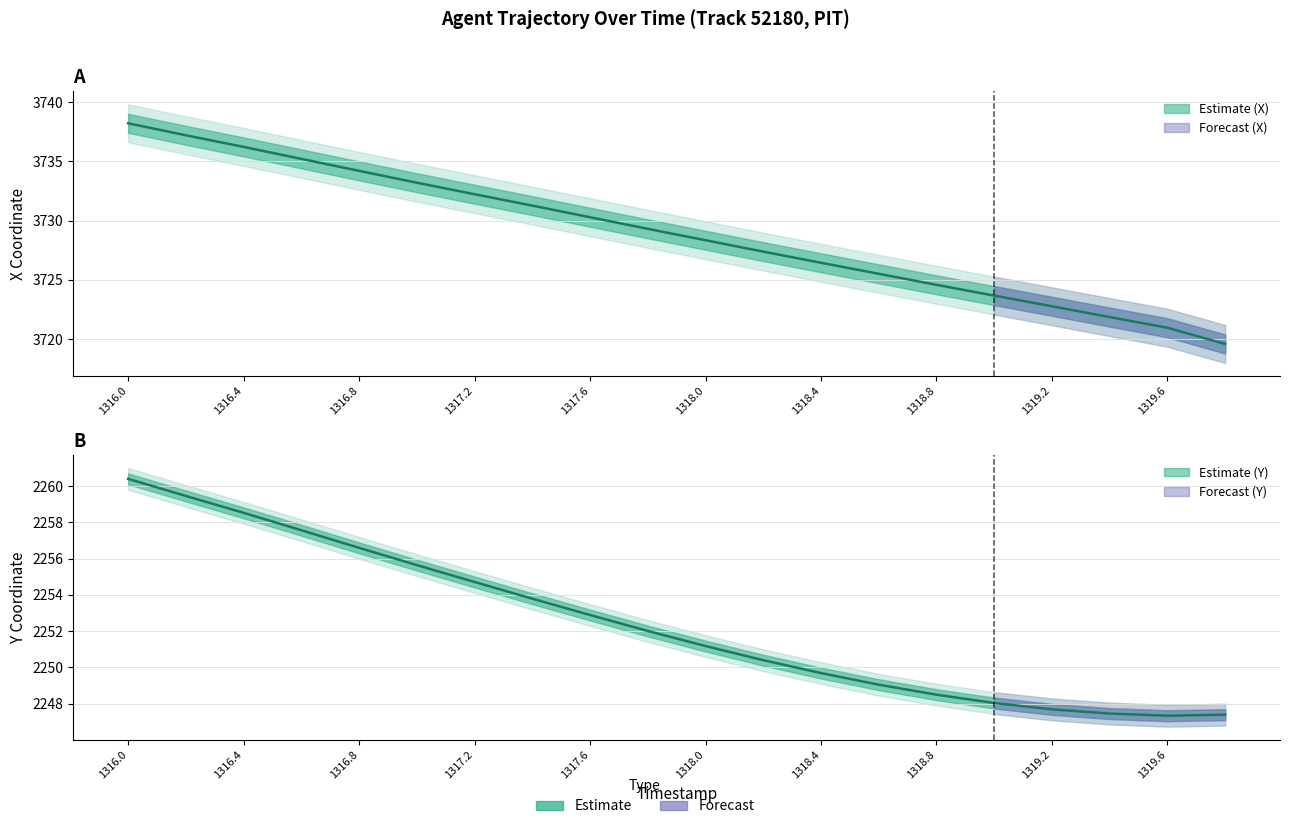

What is the label of the 19th point from the left?

1319.6